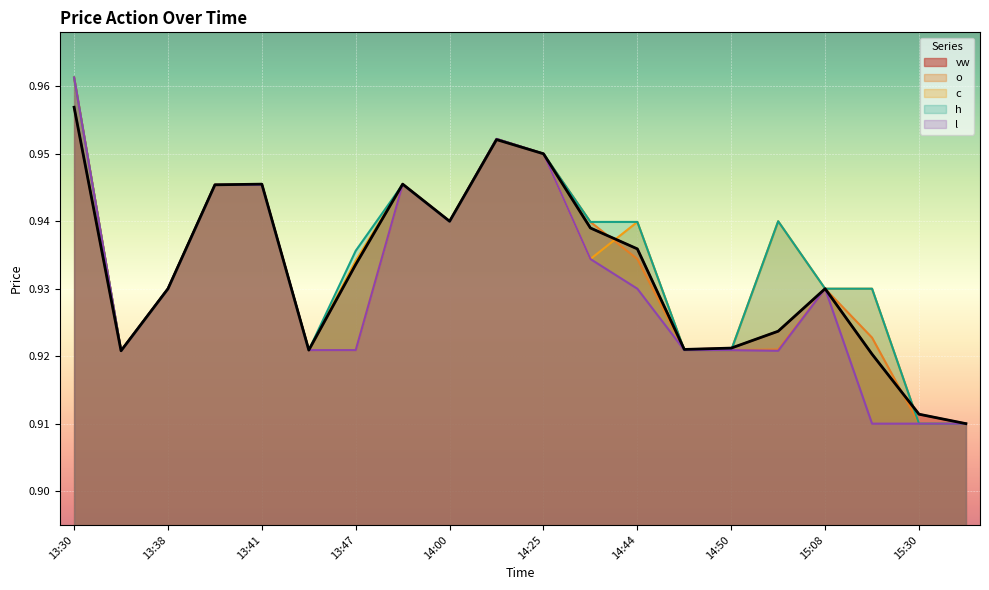

Reading left to right, what are all the values shown in this chart?

vw: 1.0	0.9	0.9	0.9	0.9	0.9	0.9	0.9	0.9	1.0	0.9	0.9	0.9	0.9	0.9	0.9	0.9	0.9	0.9	0.9
o: 1.0	0.9	0.9	0.9	0.9	0.9	0.9	0.9	0.9	1.0	0.9	0.9	0.9	0.9	0.9	0.9	0.9	0.9	0.9	0.9
c: 1.0	0.9	0.9	0.9	0.9	0.9	0.9	0.9	0.9	1.0	0.9	0.9	0.9	0.9	0.9	0.9	0.9	0.9	0.9	0.9
h: 1.0	0.9	0.9	0.9	0.9	0.9	0.9	0.9	0.9	1.0	0.9	0.9	0.9	0.9	0.9	0.9	0.9	0.9	0.9	0.9
l: 1.0	0.9	0.9	0.9	0.9	0.9	0.9	0.9	0.9	1.0	0.9	0.9	0.9	0.9	0.9	0.9	0.9	0.9	0.9	0.9